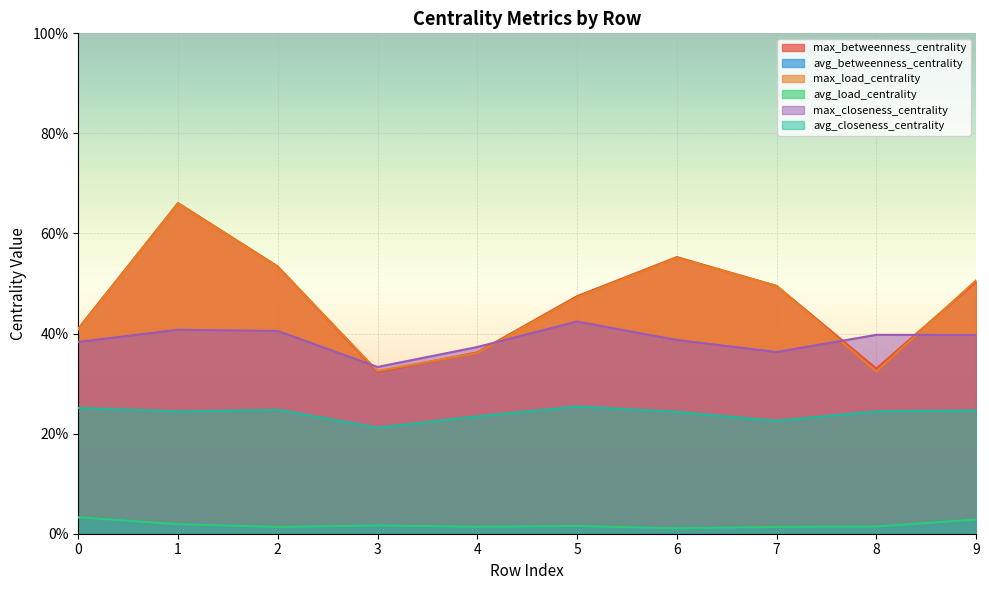

True or false: avg_load_centrality and max_betweenness_centrality cross at least once.

False